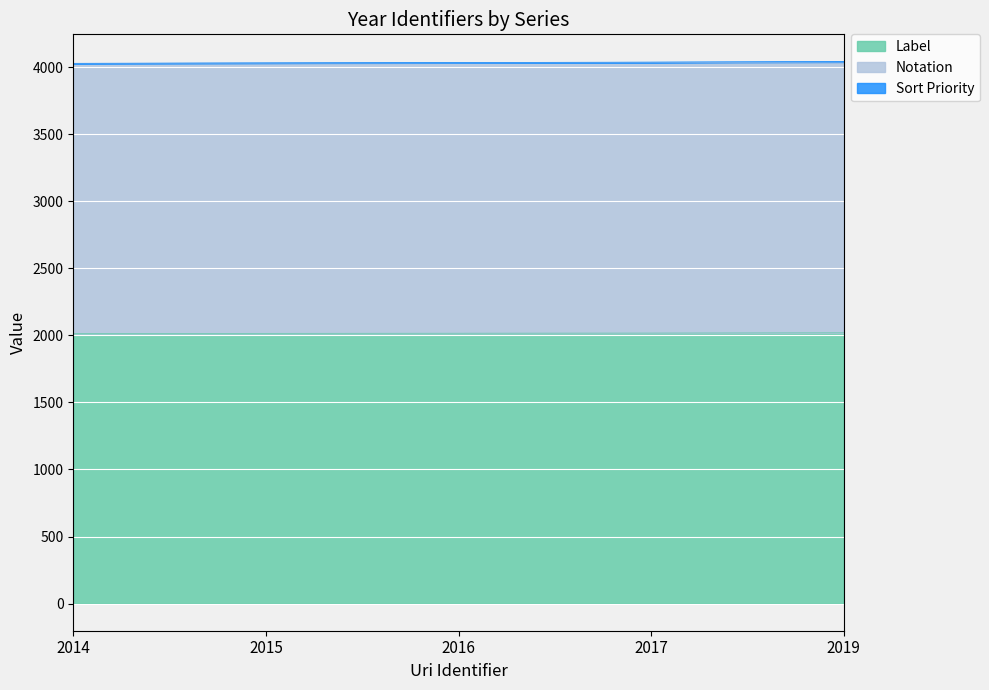

What is the average value of the Label series?

2016